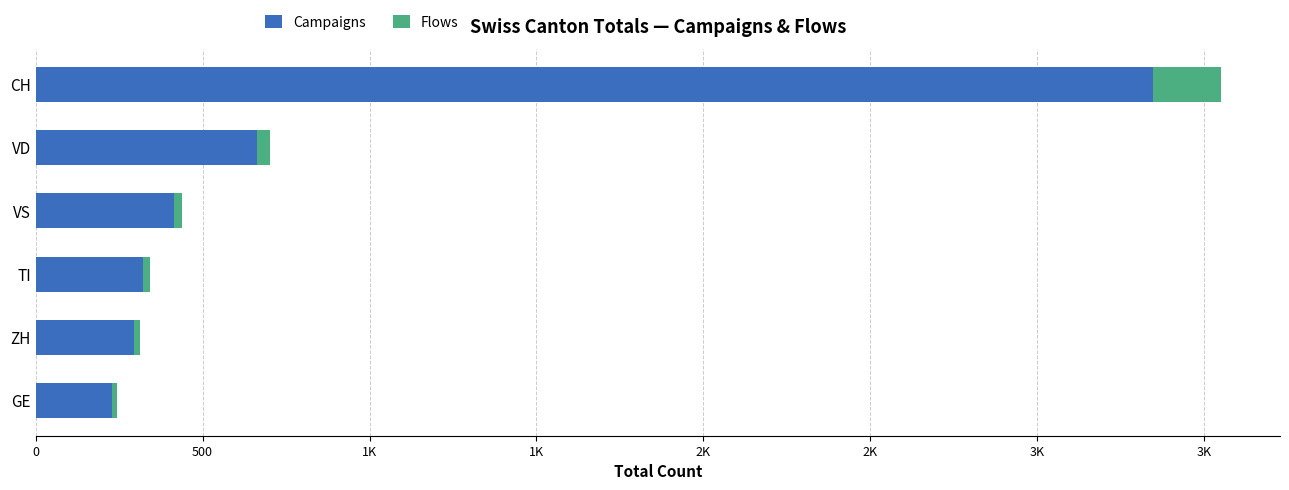

What are all the series names shown in the legend?

Campaigns, Flows